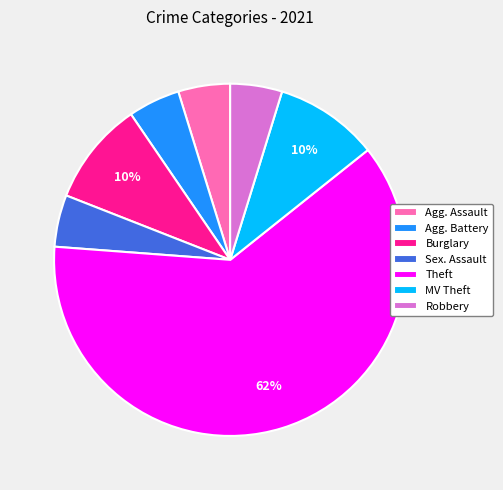

Is it true that Robbery is 5% of the pie?

True